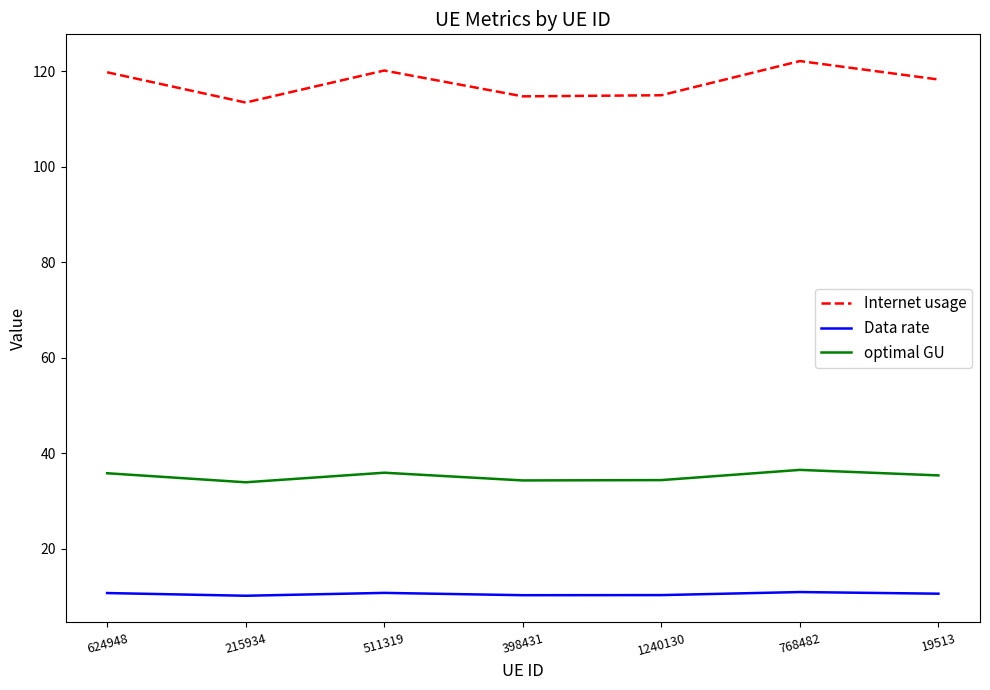

What is the approximate value of optimal GU at 398431?

34.3